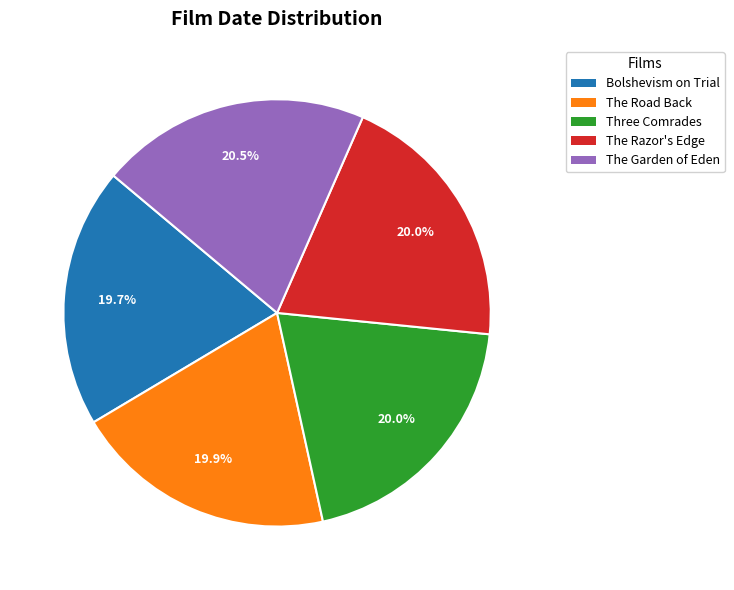

Is it true that Three Comrades is 13% of the pie?

False